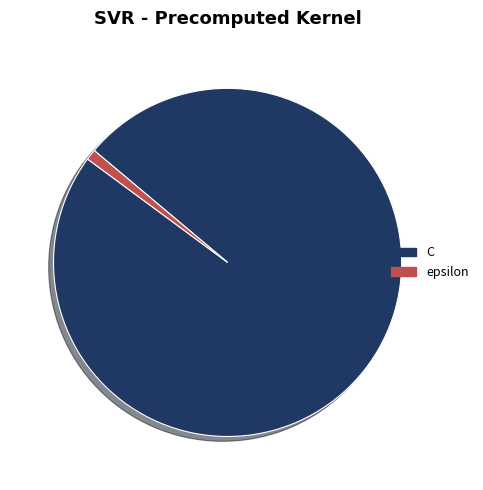

Count the number of slices in the pie.

2